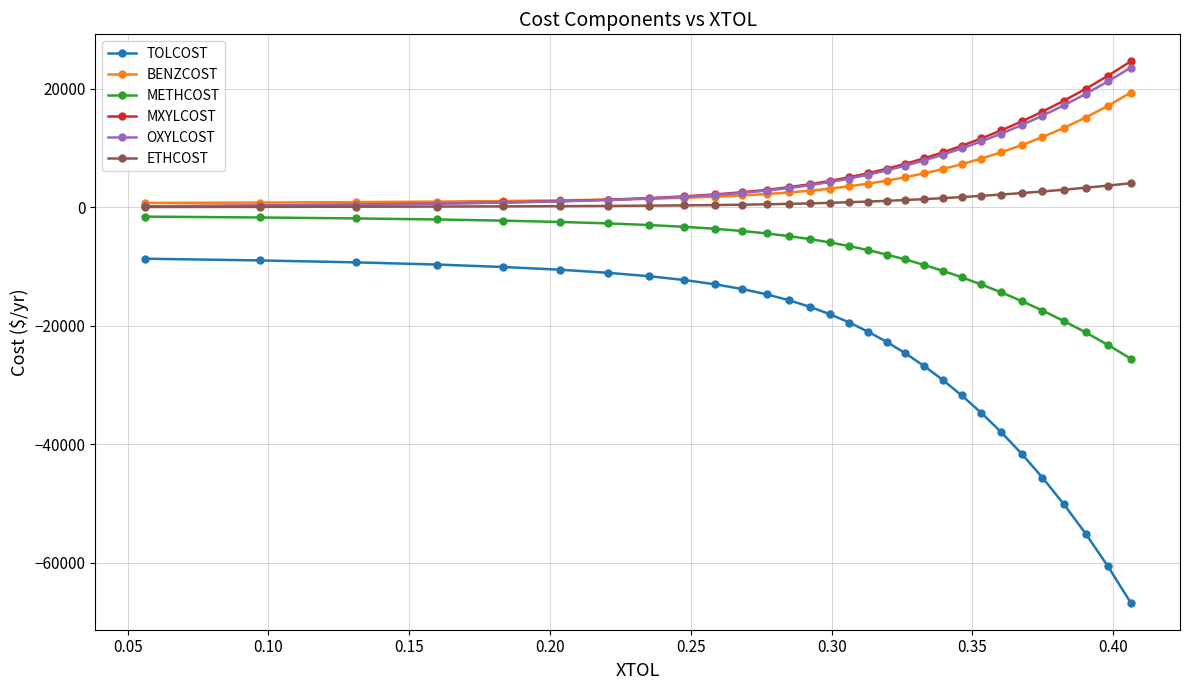

Which series has the widest spread of values?

TOLCOST